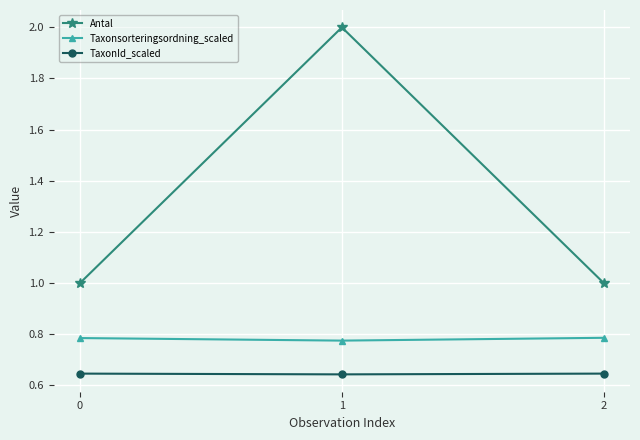

What are all the series names shown in the legend?

Antal, Taxonsorteringsordning_scaled, TaxonId_scaled